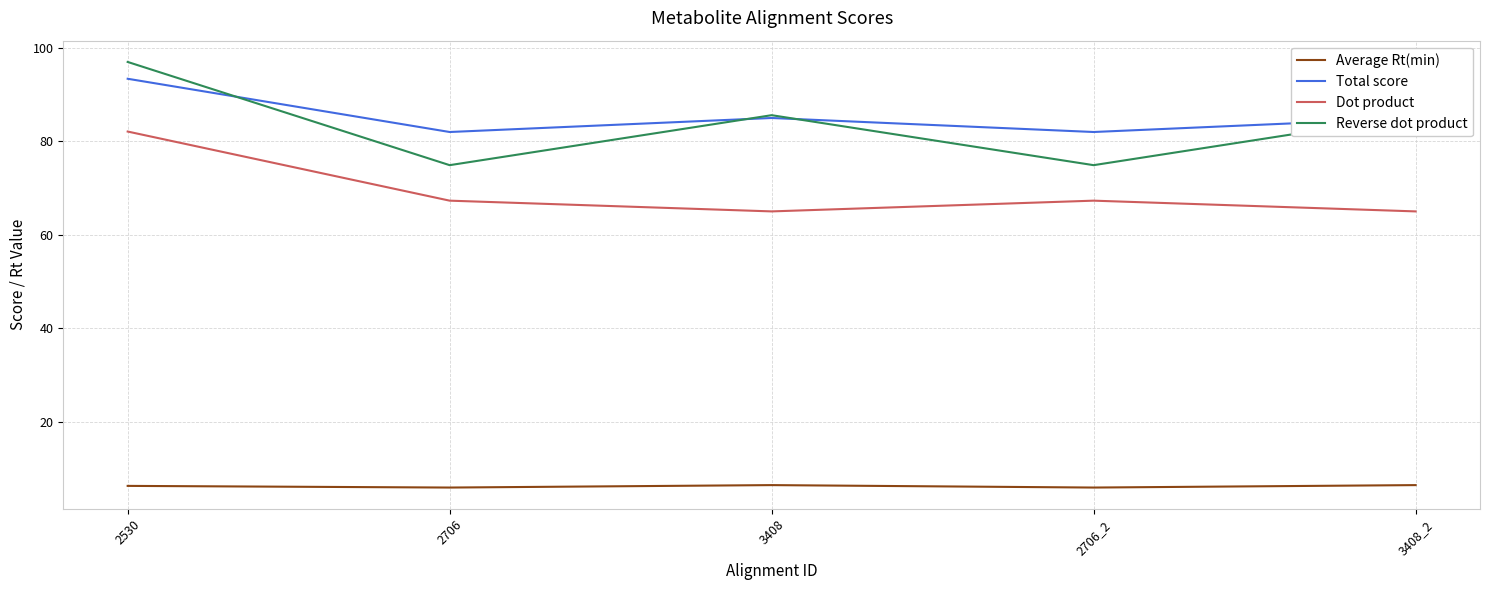

True or false: Total score has more than 1 interior local peaks.

False